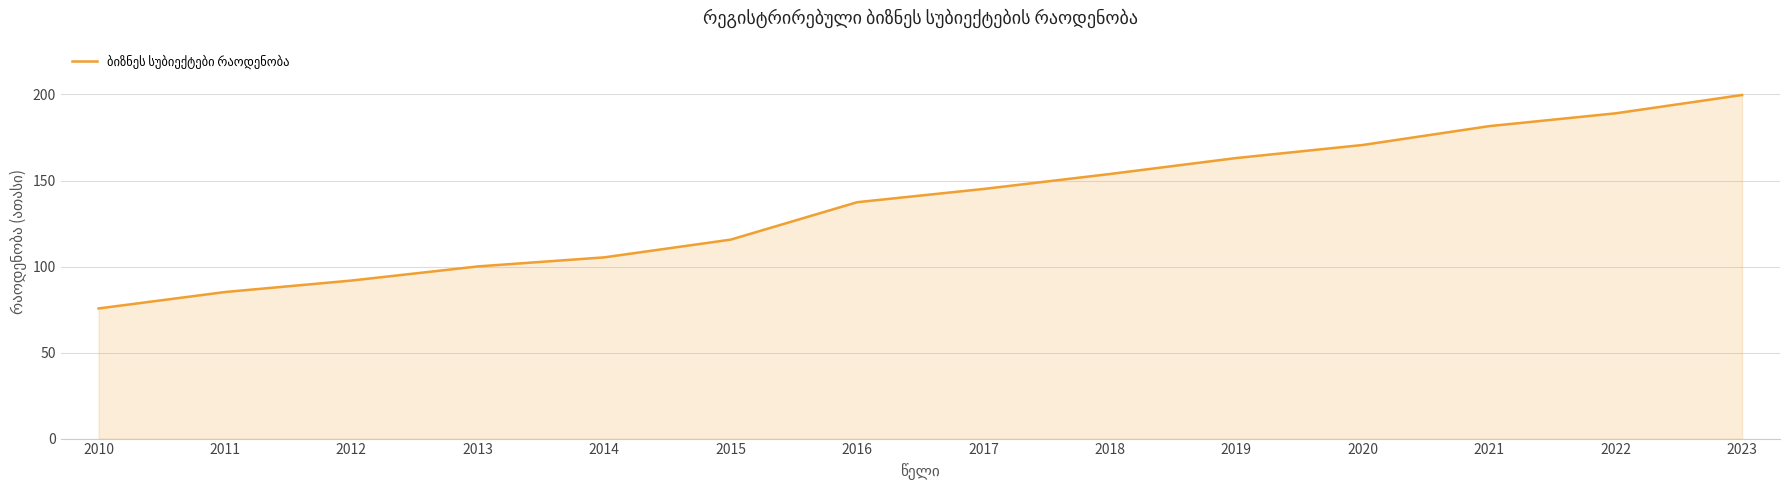

What is the minimum value shown in the chart?

75.6